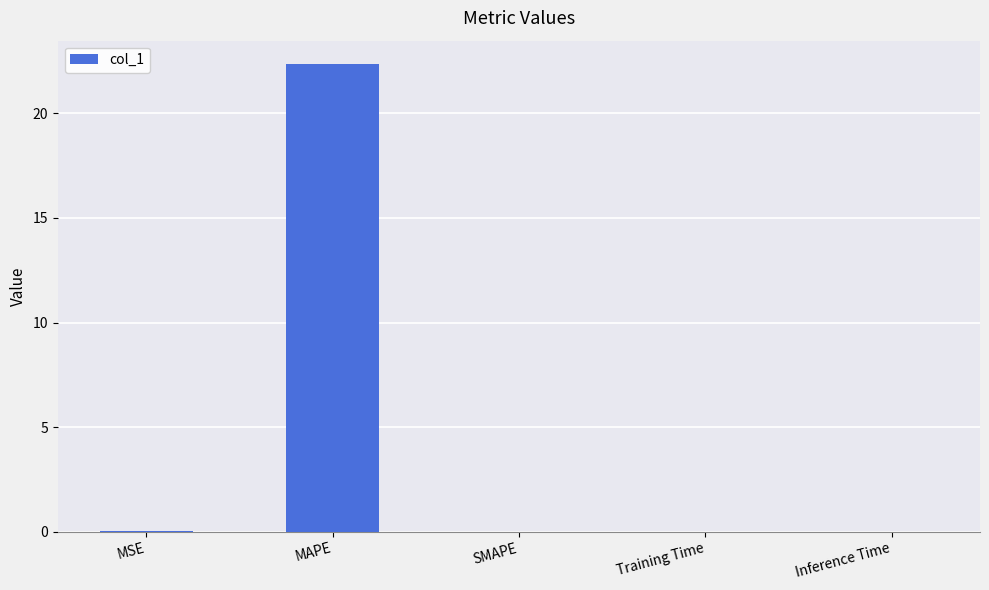

What is the greatest value displayed?

22.4